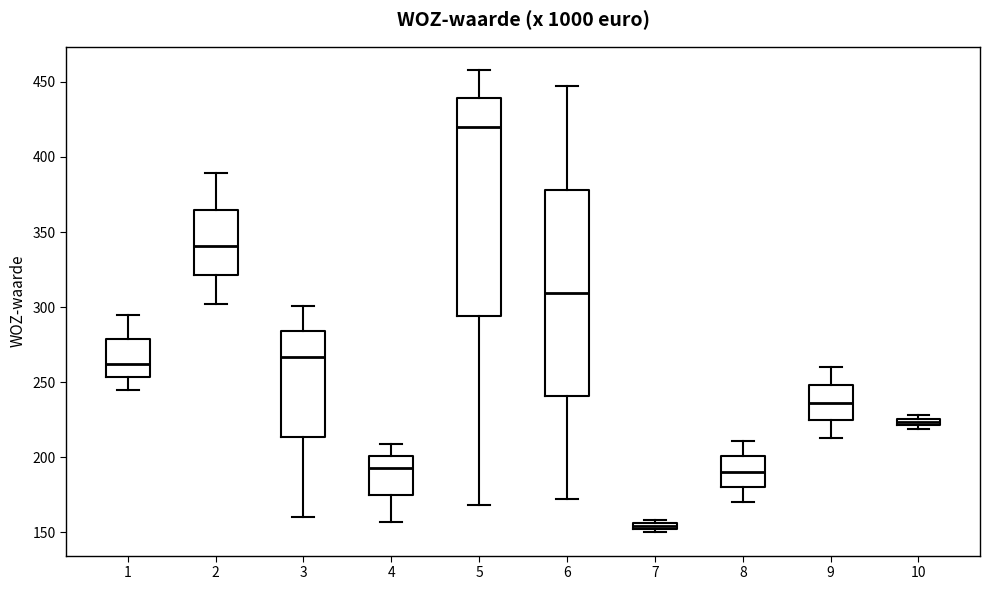

Comparing the boxes themselves (not the whiskers), which one is the tallest?

5